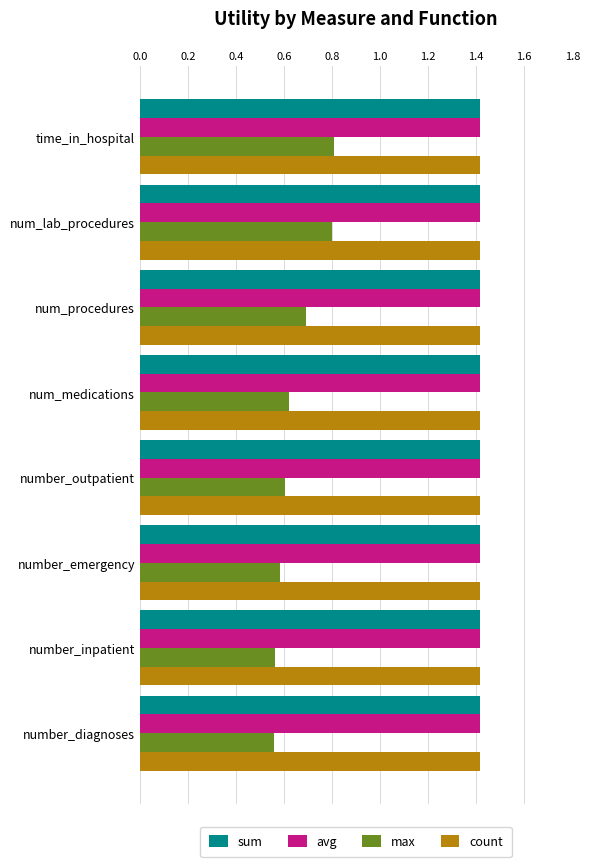

Which series has the widest spread of values?

max